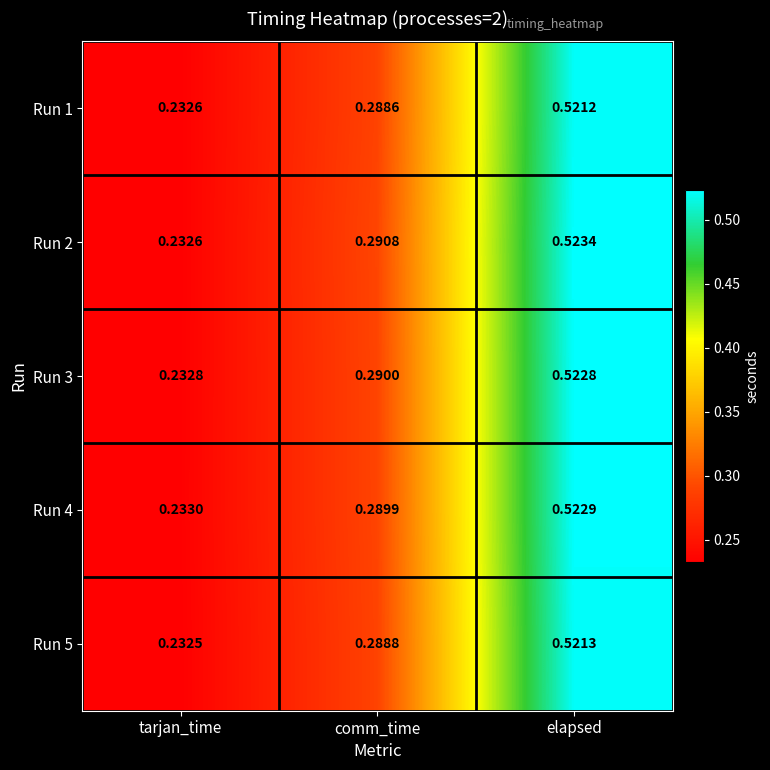

Where is Run 5 nearest to the value 0?

tarjan_time